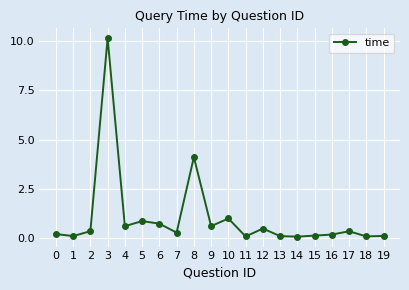

Is this an area chart (filled region under the line)?

No